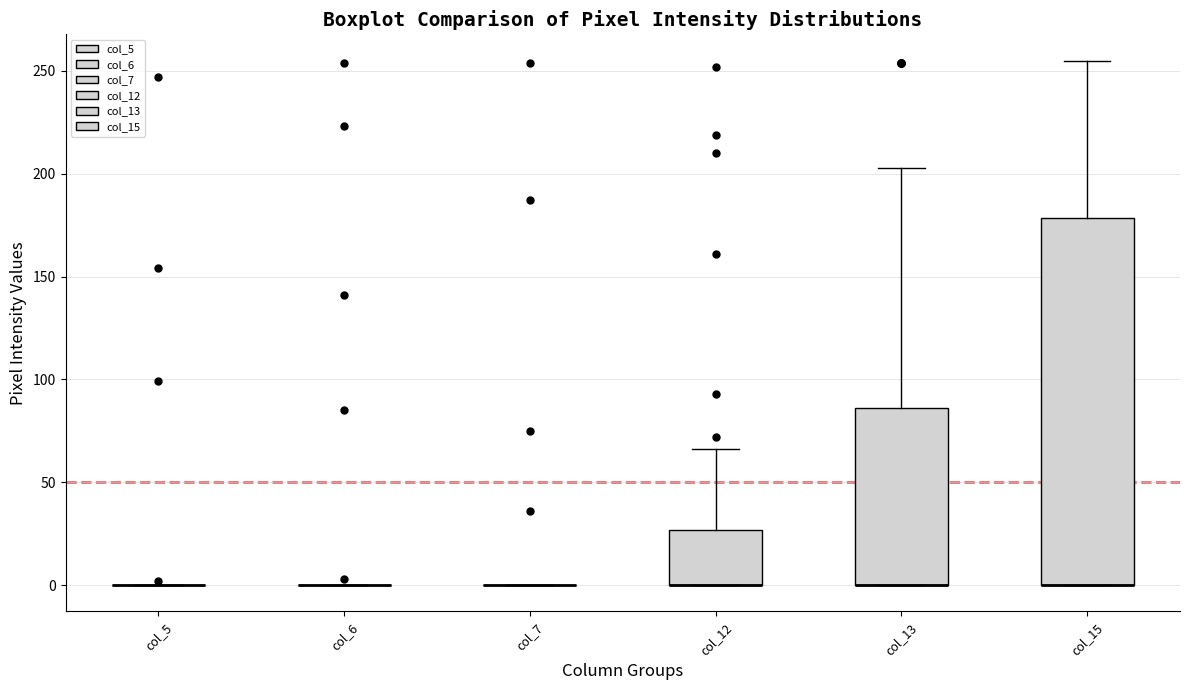

Comparing the boxes themselves (not the whiskers), which one is the tallest?

col_15